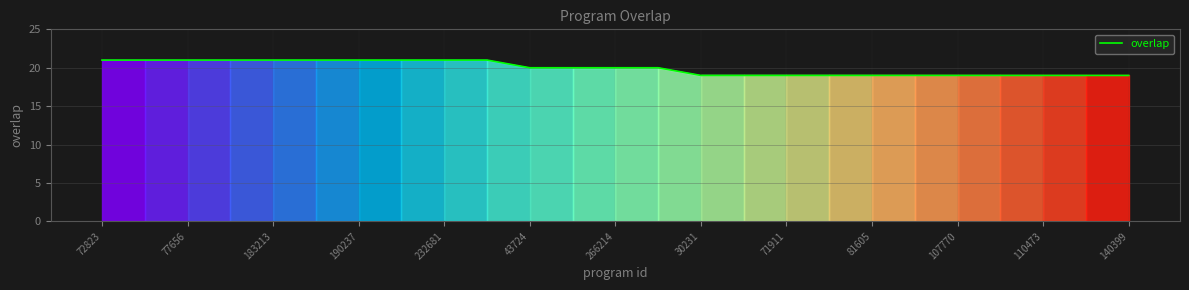

Count the values in the range 19 to 21.

25